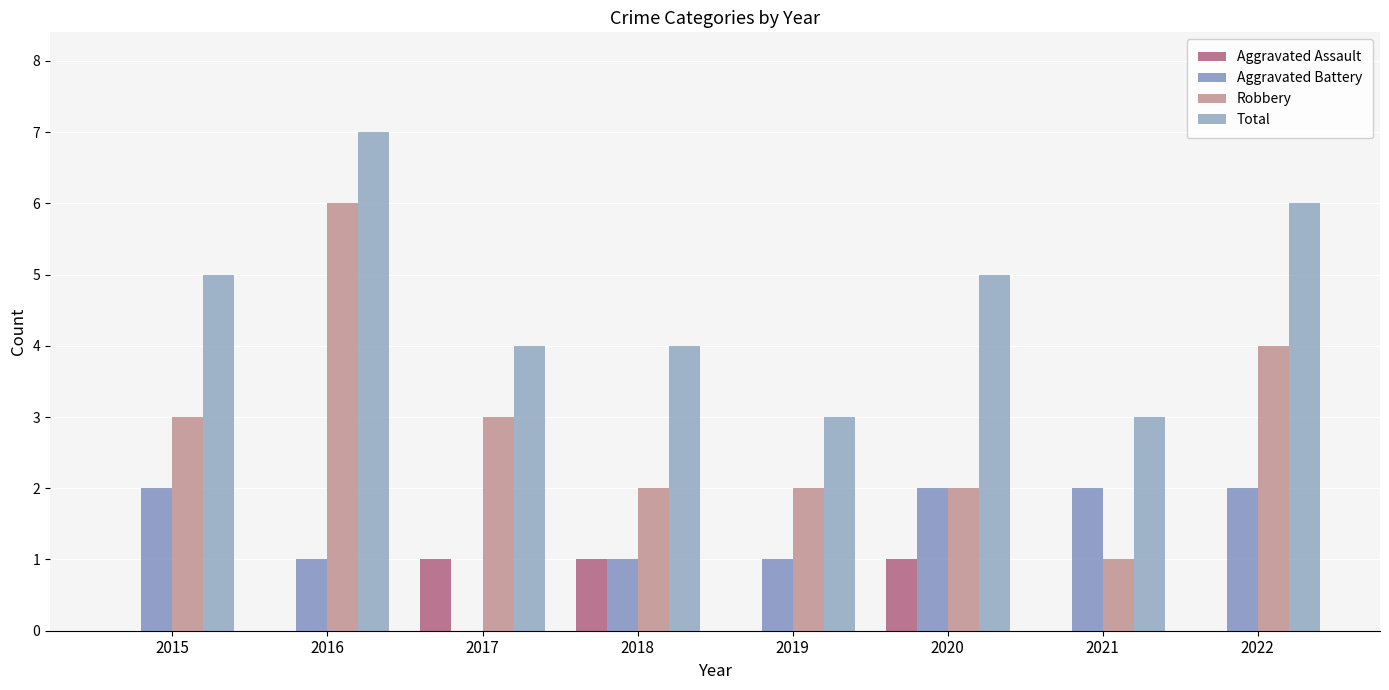

Count the number of categories in the chart.

8